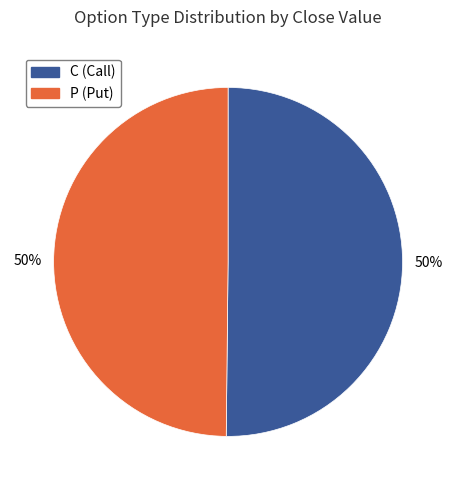

How many slices are in this pie chart?

2